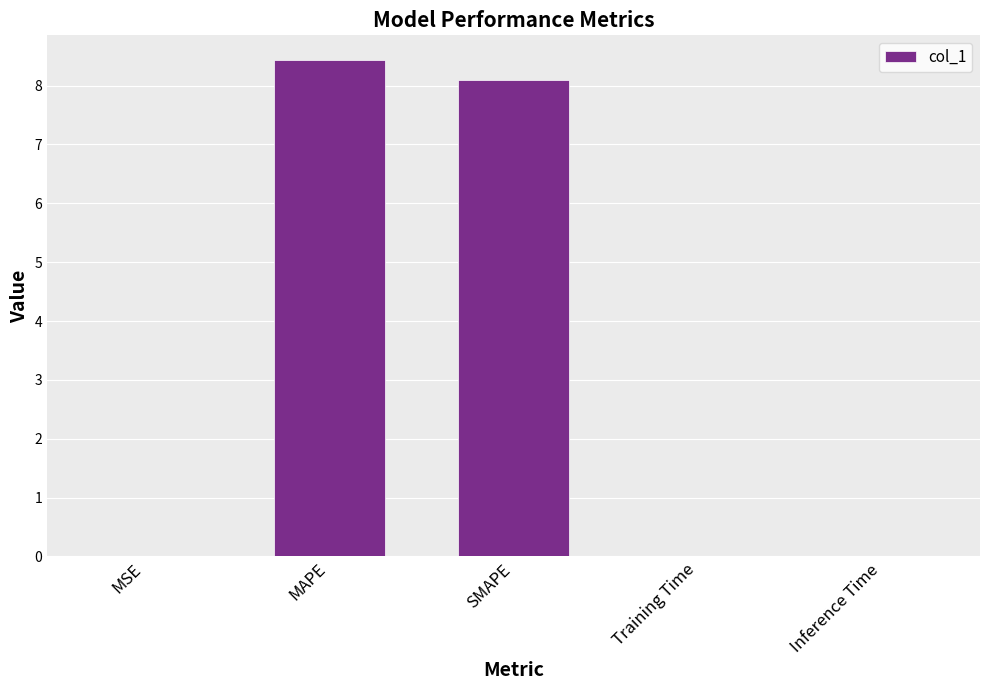

Are the bars grouped side by side (vs. stacked)?

No